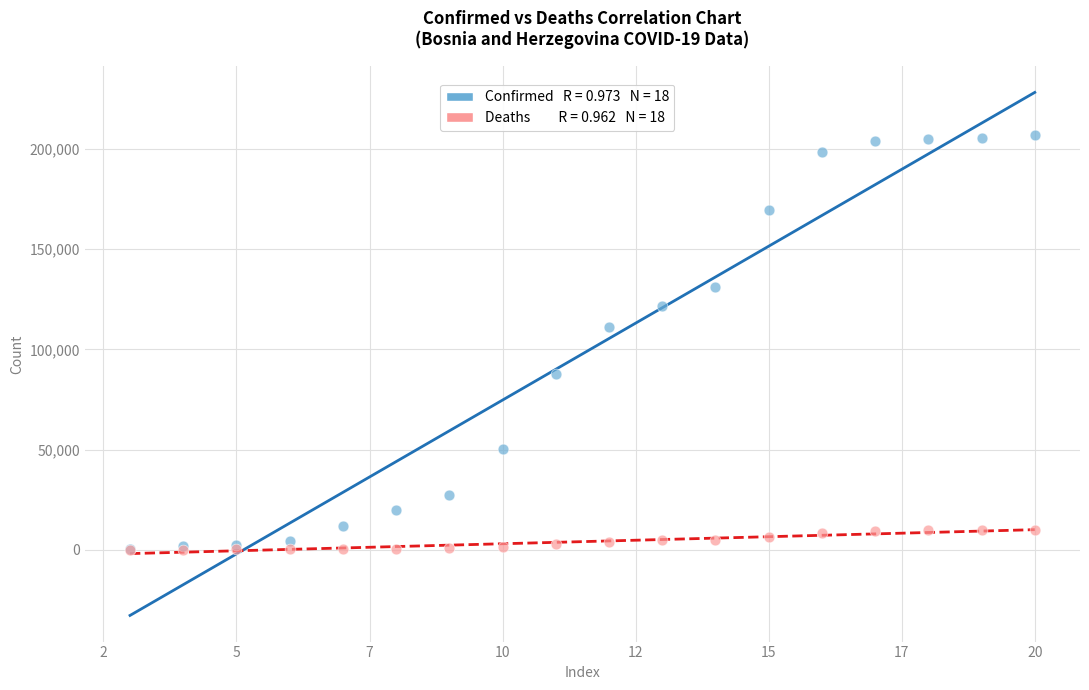

Across all series, what Y value is closest to 103424?

110985